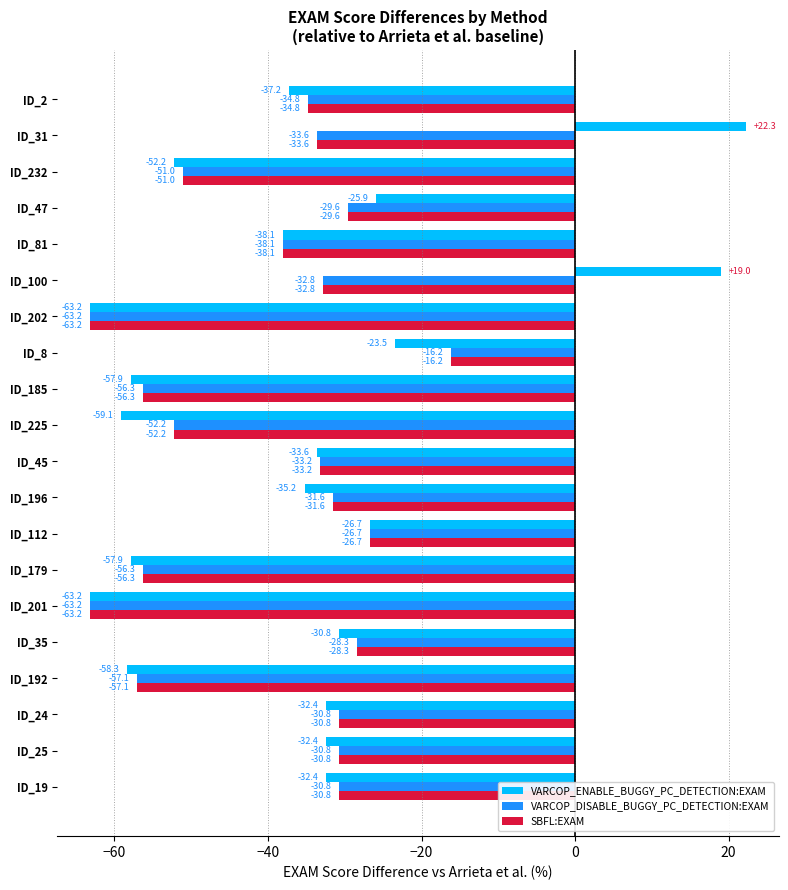

What is the difference between the maximum and second lowest values in the VARCOP_ENABLE_BUGGY_PC_DETECTION:EXAM series?

85.4